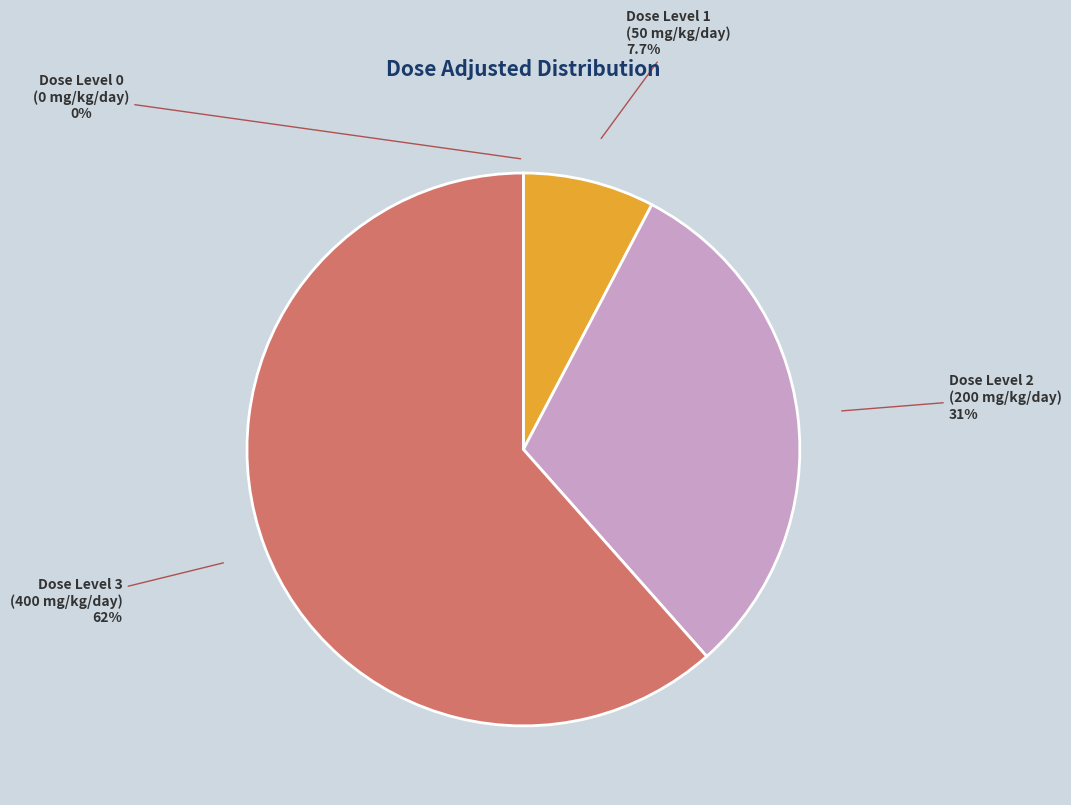

Which slice is the smallest?

Dose Level 0
(0 mg/kg/day)